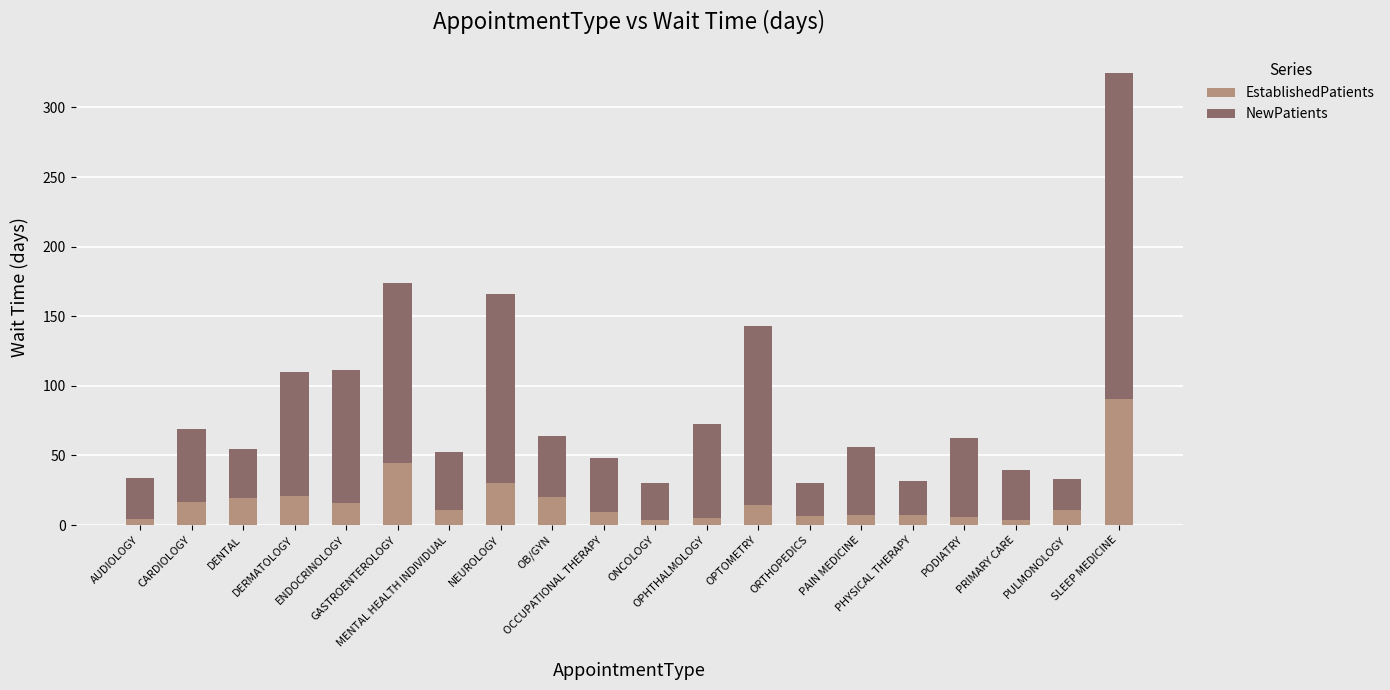

What is the maximum value for EstablishedPatients?

90.5